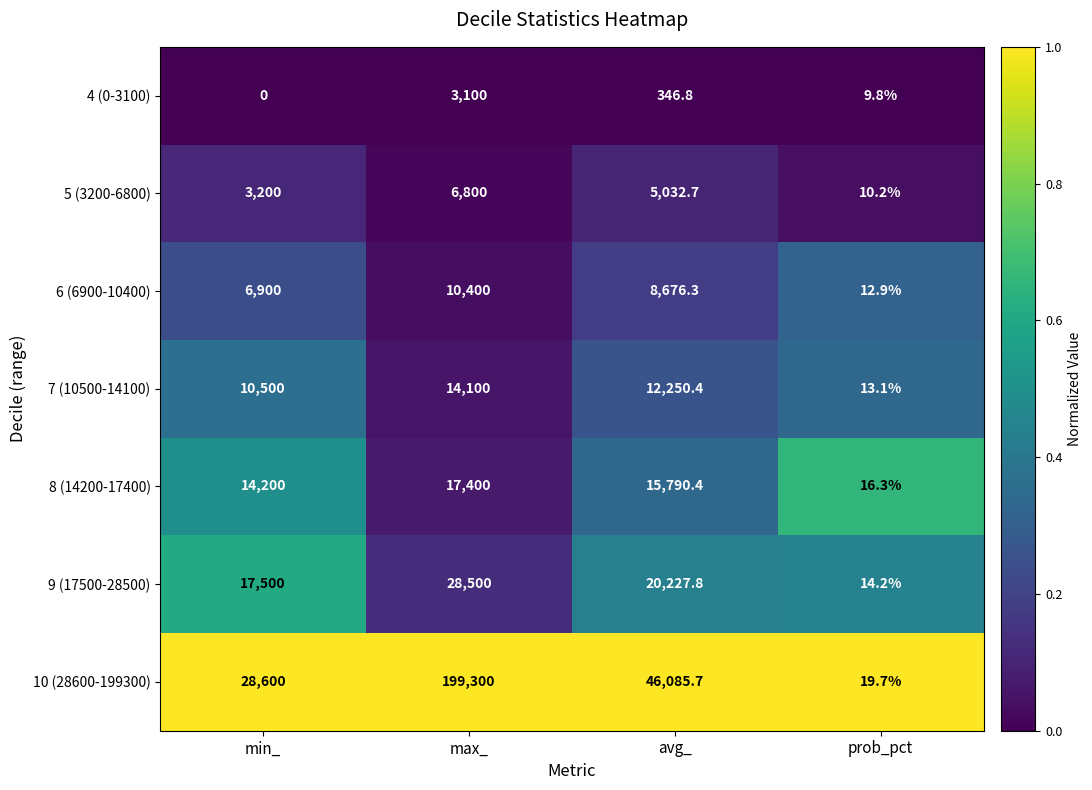

Which series changed the most between min_ and prob_pct?

10 (28600-199300)